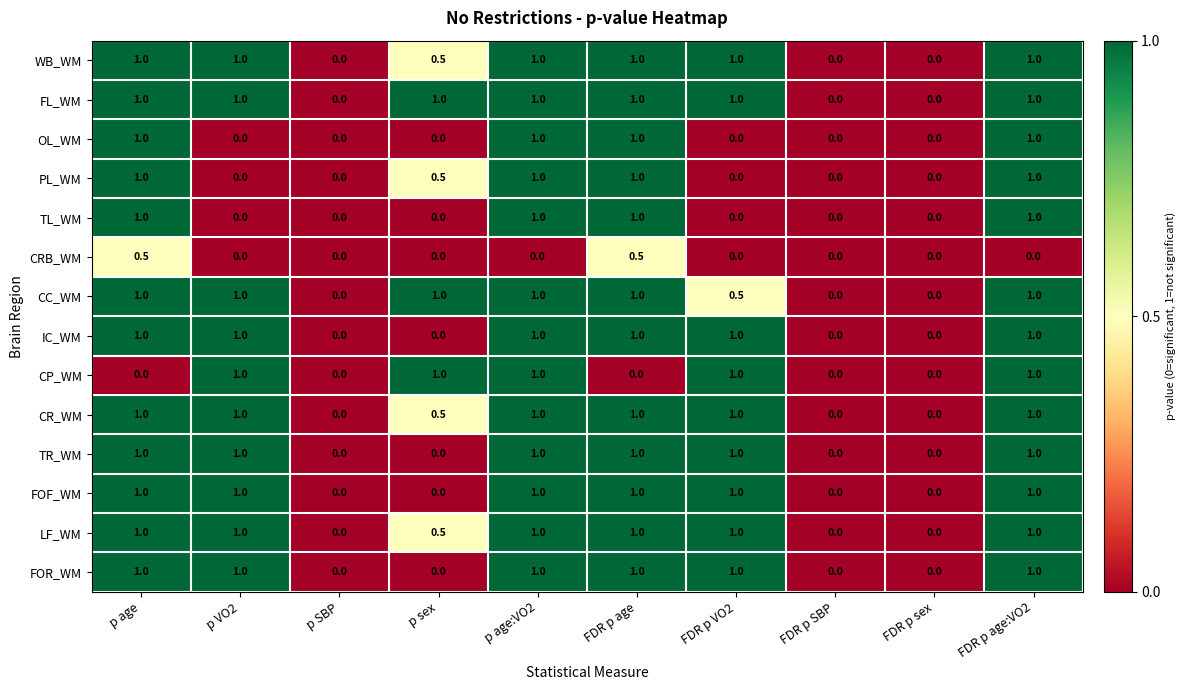

What is the approximate value of TL_WM at FDR p age:VO2?

1.0